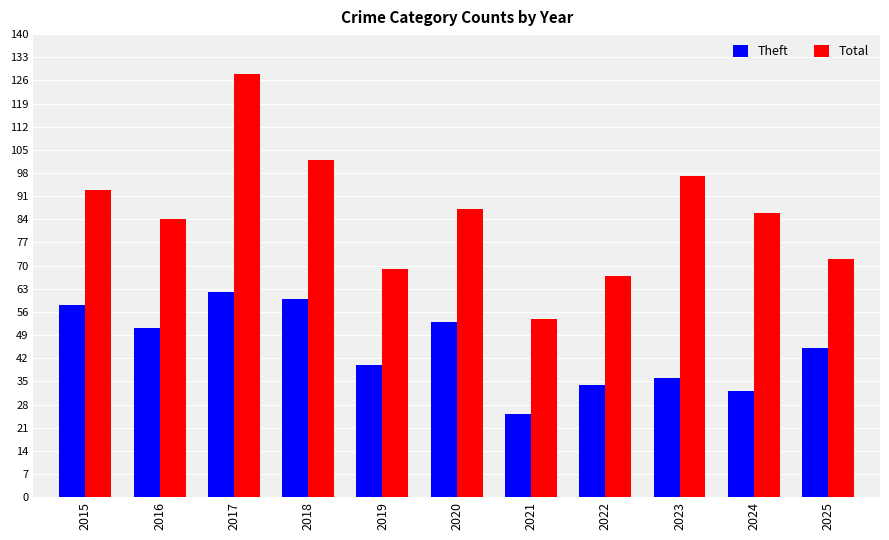

What is the maximum value shown in the chart?

128